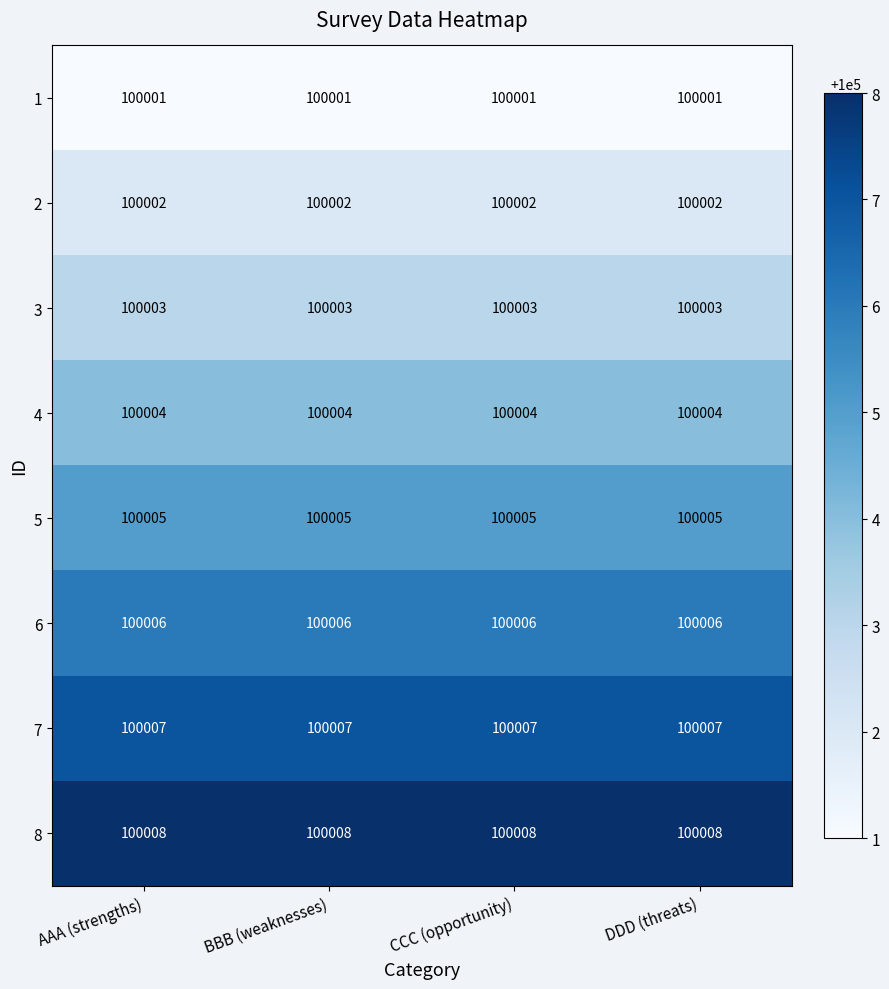

What is the difference between the highest and lowest values at AAA (strengths)?

7